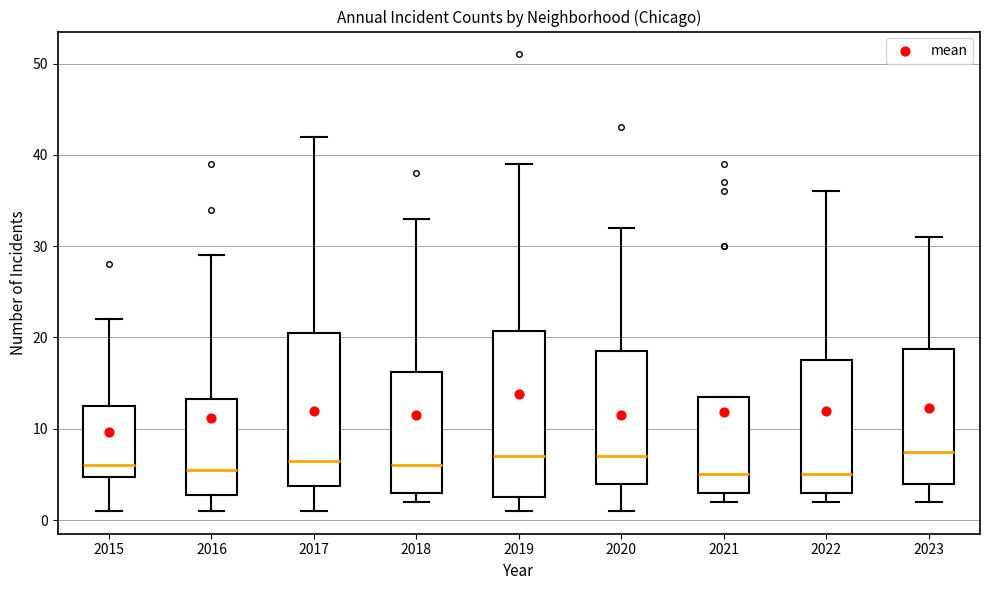

Comparing the boxes themselves (not the whiskers), which one is the tallest?

2019